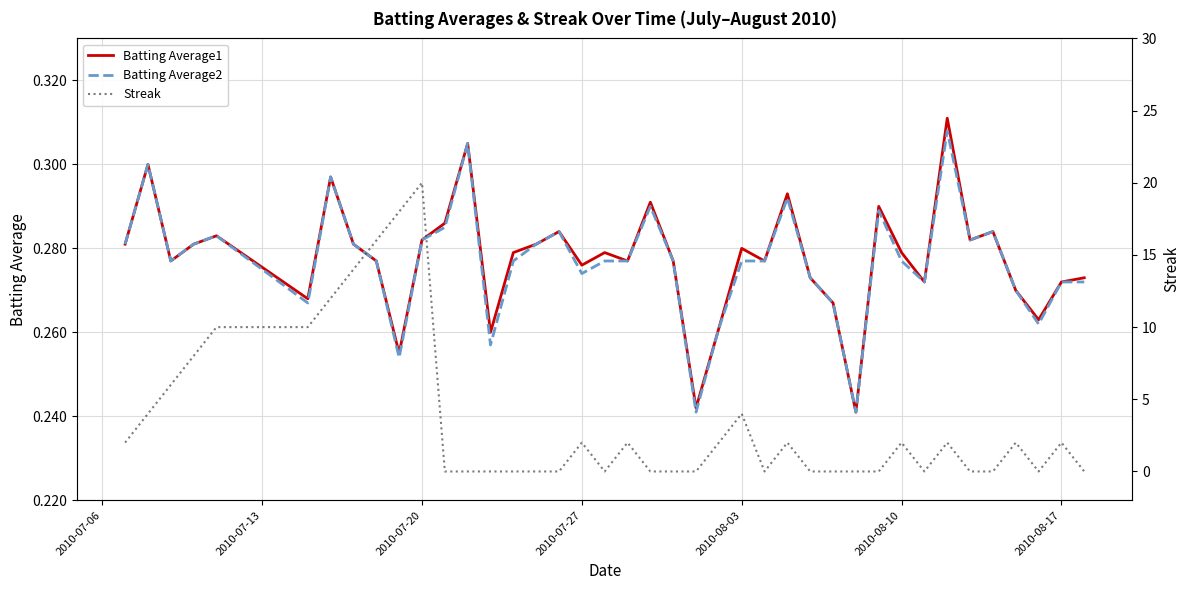

How many lines are shown in the chart?

3